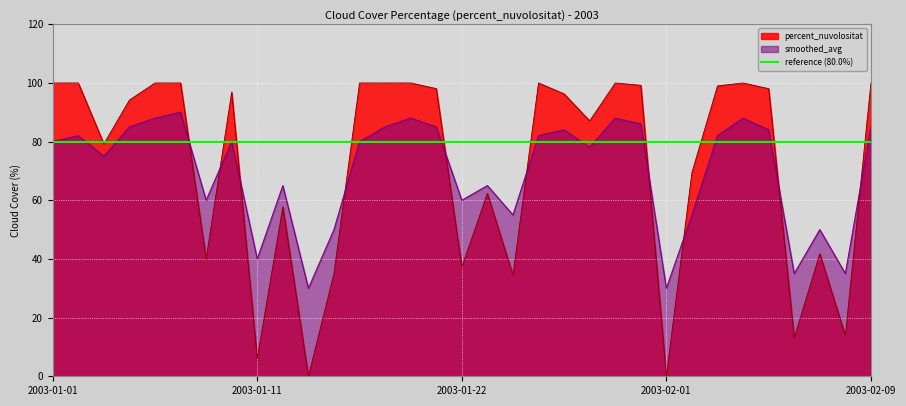

What are all the series names shown in the legend?

percent_nuvolositat, smoothed_avg